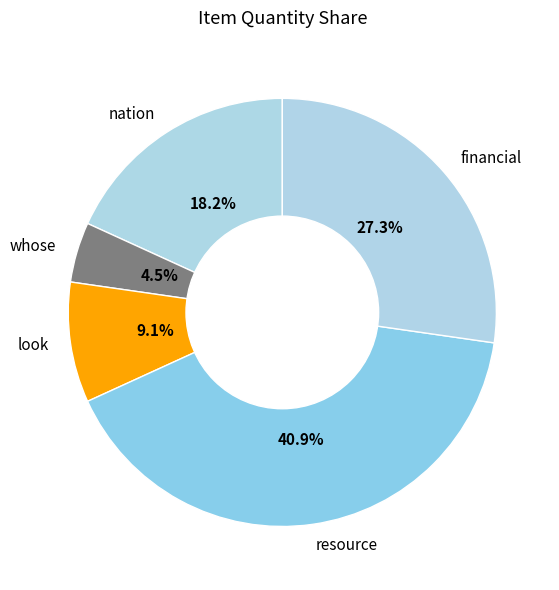

Is financial the majority of the pie?

No